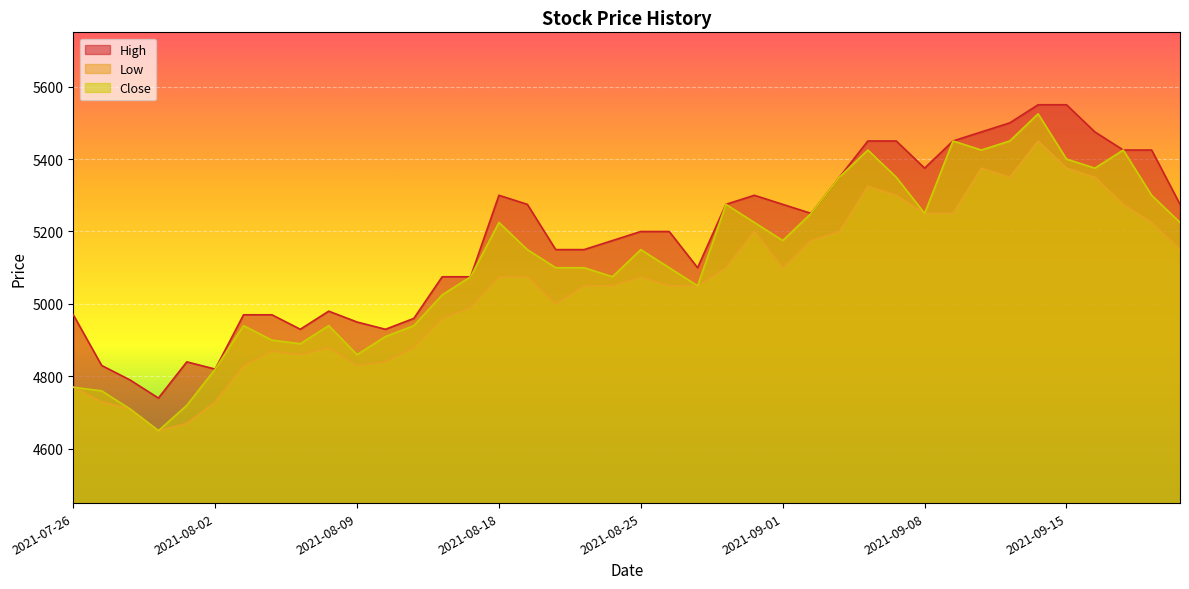

Reading left to right, extract all data points from this chart.

High: 2021-07-26=4970	2021-07-27=4830	2021-07-28=4790	2021-07-29=4740	2021-07-30=4840	2021-08-02=4820	2021-08-03=4970	2021-08-04=4970	2021-08-05=4930	2021-08-06=4980	2021-08-09=4950	2021-08-10=4930	2021-08-12=4960	2021-08-13=5075	2021-08-16=5075	2021-08-18=5300	2021-08-19=5275	2021-08-20=5150	2021-08-23=5150	2021-08-24=5175	2021-08-25=5200	2021-08-26=5200	2021-08-27=5100	2021-08-30=5275	2021-08-31=5300	2021-09-01=5275	2021-09-02=5250	2021-09-03=5350	2021-09-06=5450	2021-09-07=5450	2021-09-08=5375	2021-09-09=5450	2021-09-10=5475	2021-09-13=5500	2021-09-14=5550	2021-09-15=5550	2021-09-16=5475	2021-09-17=5425	2021-09-20=5425	2021-09-21=5275
Low: 2021-07-26=4770	2021-07-27=4730	2021-07-28=4710	2021-07-29=4650	2021-07-30=4670	2021-08-02=4730	2021-08-03=4830	2021-08-04=4870	2021-08-05=4860	2021-08-06=4880	2021-08-09=4830	2021-08-10=4840	2021-08-12=4880	2021-08-13=4960	2021-08-16=4990	2021-08-18=5075	2021-08-19=5075	2021-08-20=5000	2021-08-23=5050	2021-08-24=5050	2021-08-25=5075	2021-08-26=5050	2021-08-27=5050	2021-08-30=5100	2021-08-31=5200	2021-09-01=5100	2021-09-02=5175	2021-09-03=5200	2021-09-06=5325	2021-09-07=5300	2021-09-08=5250	2021-09-09=5250	2021-09-10=5375	2021-09-13=5350	2021-09-14=5450	2021-09-15=5375	2021-09-16=5350	2021-09-17=5275	2021-09-20=5225	2021-09-21=5150
Close: 2021-07-26=4770	2021-07-27=4760	2021-07-28=4710	2021-07-29=4650	2021-07-30=4720	2021-08-02=4820	2021-08-03=4940	2021-08-04=4900	2021-08-05=4890	2021-08-06=4940	2021-08-09=4860	2021-08-10=4910	2021-08-12=4940	2021-08-13=5025	2021-08-16=5075	2021-08-18=5225	2021-08-19=5150	2021-08-20=5100	2021-08-23=5100	2021-08-24=5075	2021-08-25=5150	2021-08-26=5100	2021-08-27=5050	2021-08-30=5275	2021-08-31=5225	2021-09-01=5175	2021-09-02=5250	2021-09-03=5350	2021-09-06=5425	2021-09-07=5350	2021-09-08=5250	2021-09-09=5450	2021-09-10=5425	2021-09-13=5450	2021-09-14=5525	2021-09-15=5400	2021-09-16=5375	2021-09-17=5425	2021-09-20=5300	2021-09-21=5225